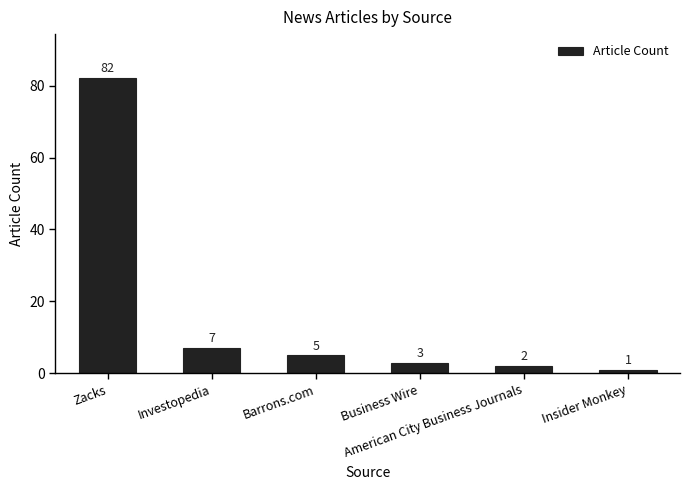

What is the label of the 2nd bar from the left?

Investopedia